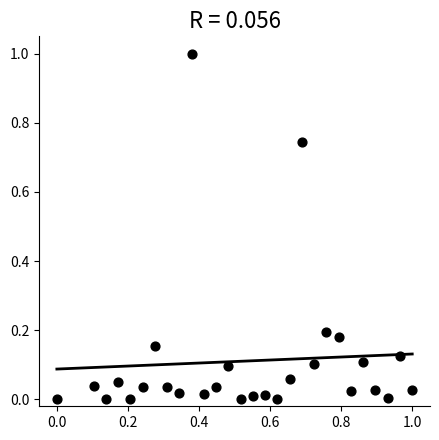

What is the range of Y values (max minus min)?

1.0